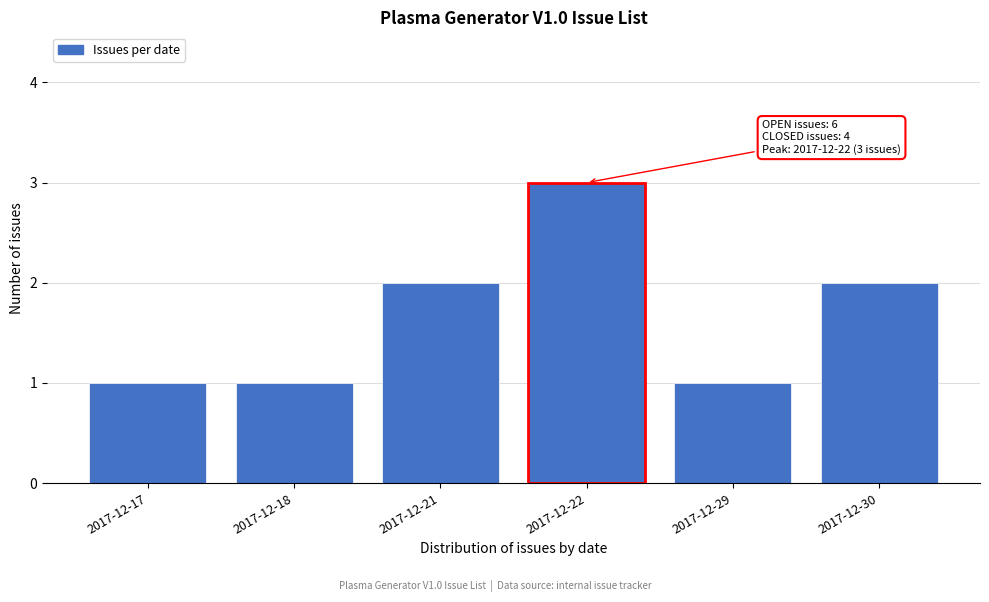

Reading left to right, list all the values displayed in this chart.

2017-12-17=1	2017-12-18=1	2017-12-21=2	2017-12-22=3	2017-12-29=1	2017-12-30=2